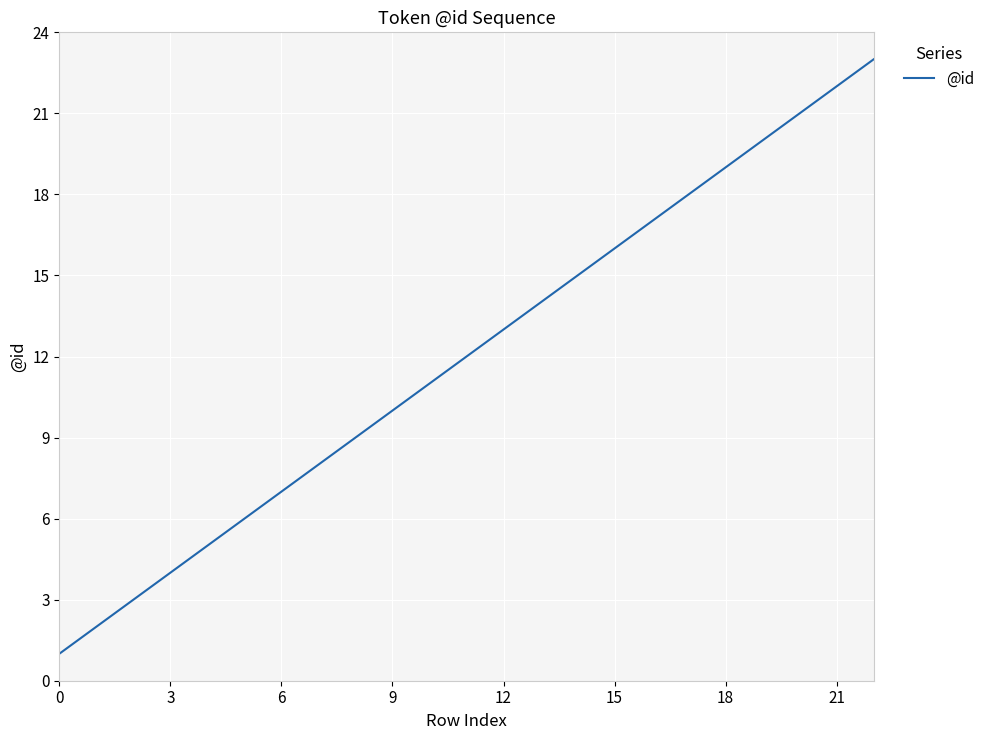

What is the difference between the maximum and second lowest values?

21